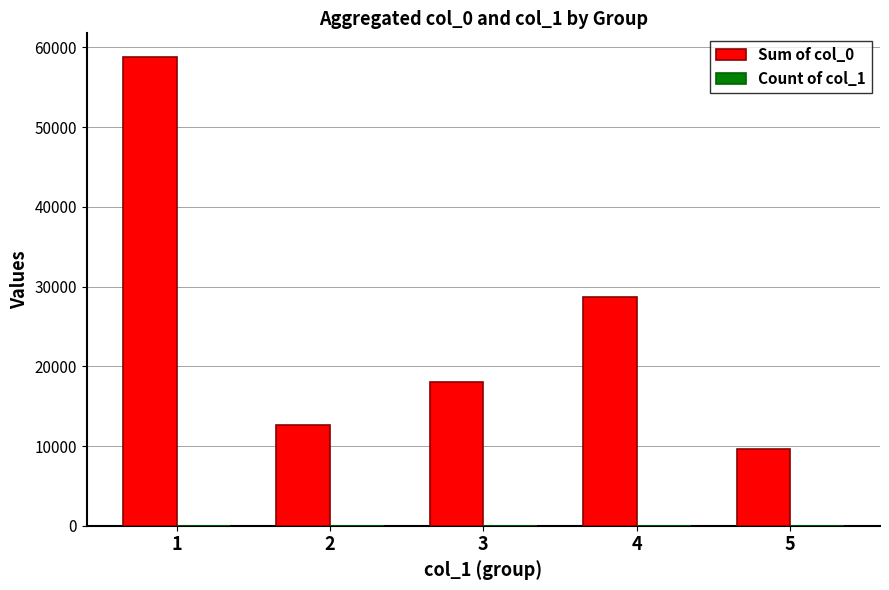

The value of Sum of col_0 at 2 is 12604. True or false?

True